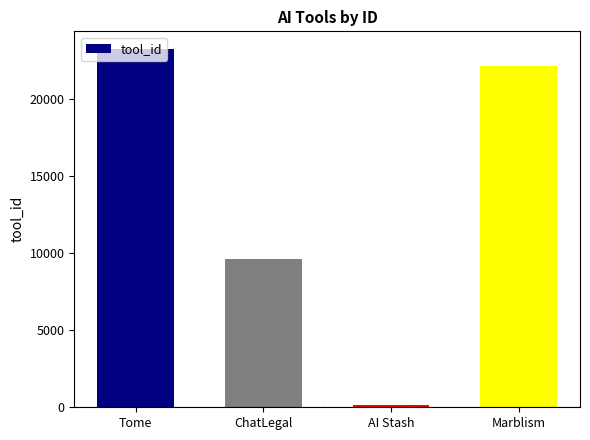

True or false: the data shows 5205 at ChatLegal.

False